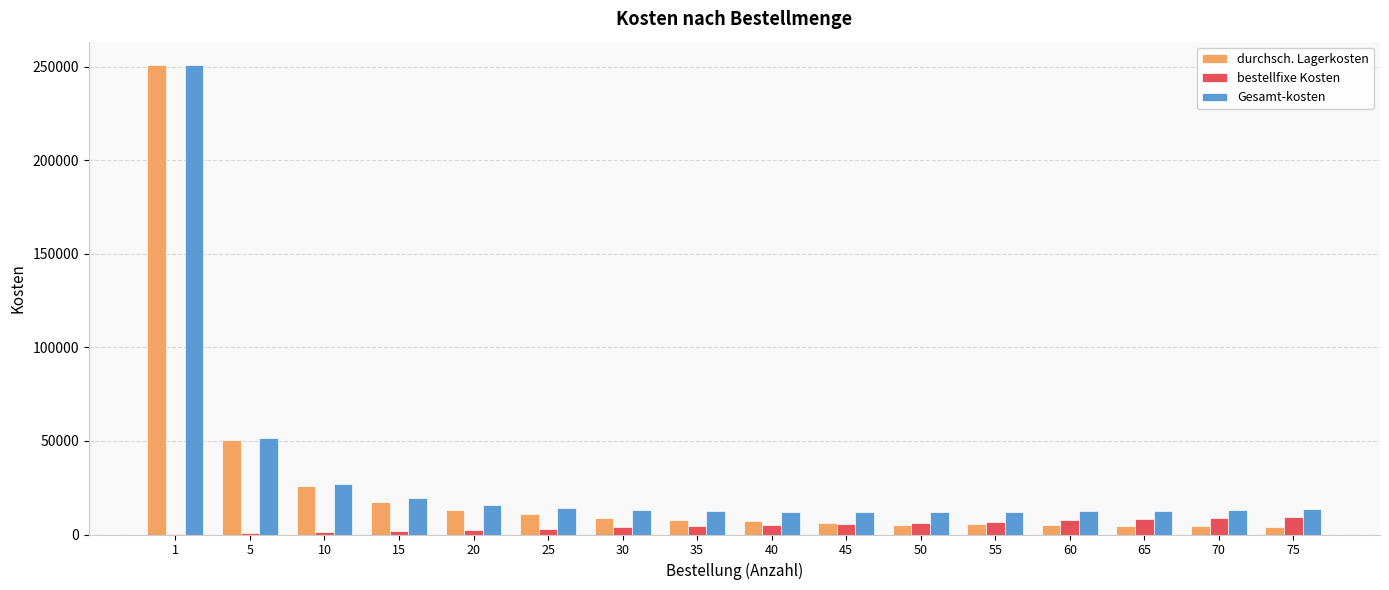

What is the highest value of the Gesamt-kosten series?

250876.0